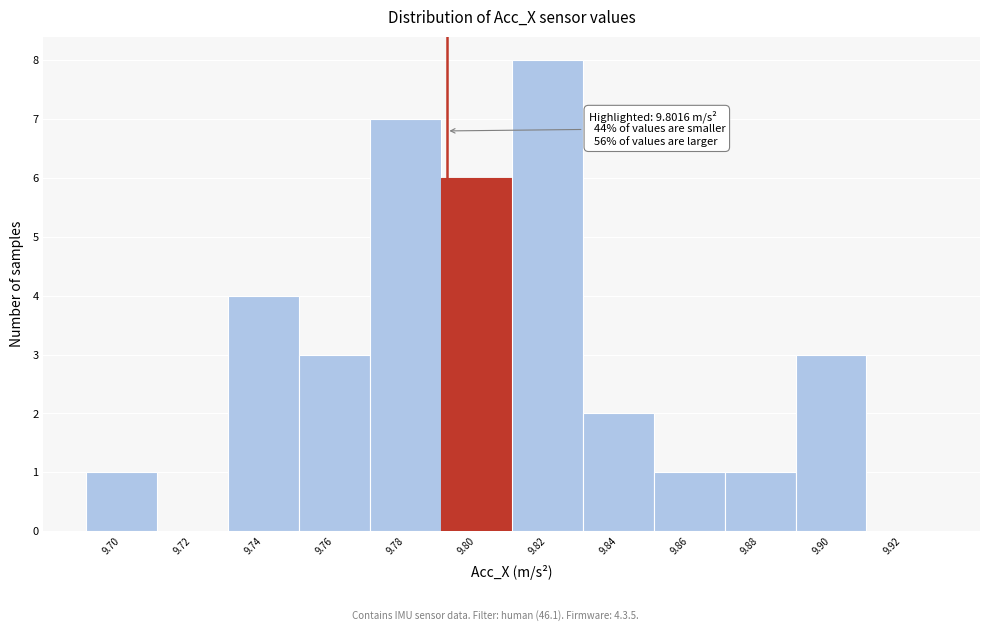

Reading right to left, extract all data points from this chart.

9.92=0	9.90=3	9.88=1	9.86=1	9.84=2	9.82=8	9.80=6	9.78=7	9.76=3	9.74=4	9.72=0	9.70=1